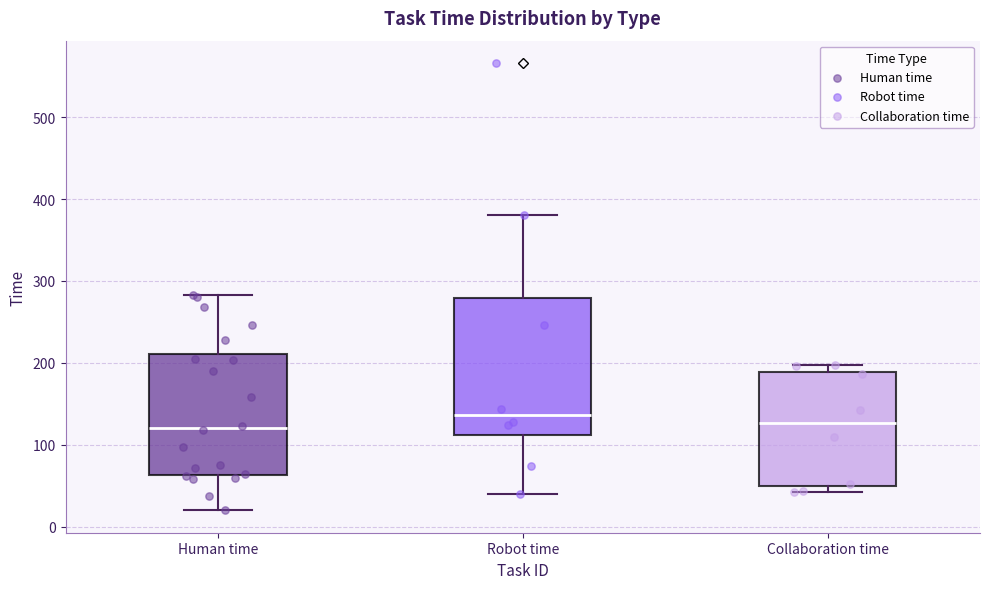

Where does the median line of the box for Robot time sit on the y-axis? The values are not printed on the chart, so give them approximately, as read against the axis.

140